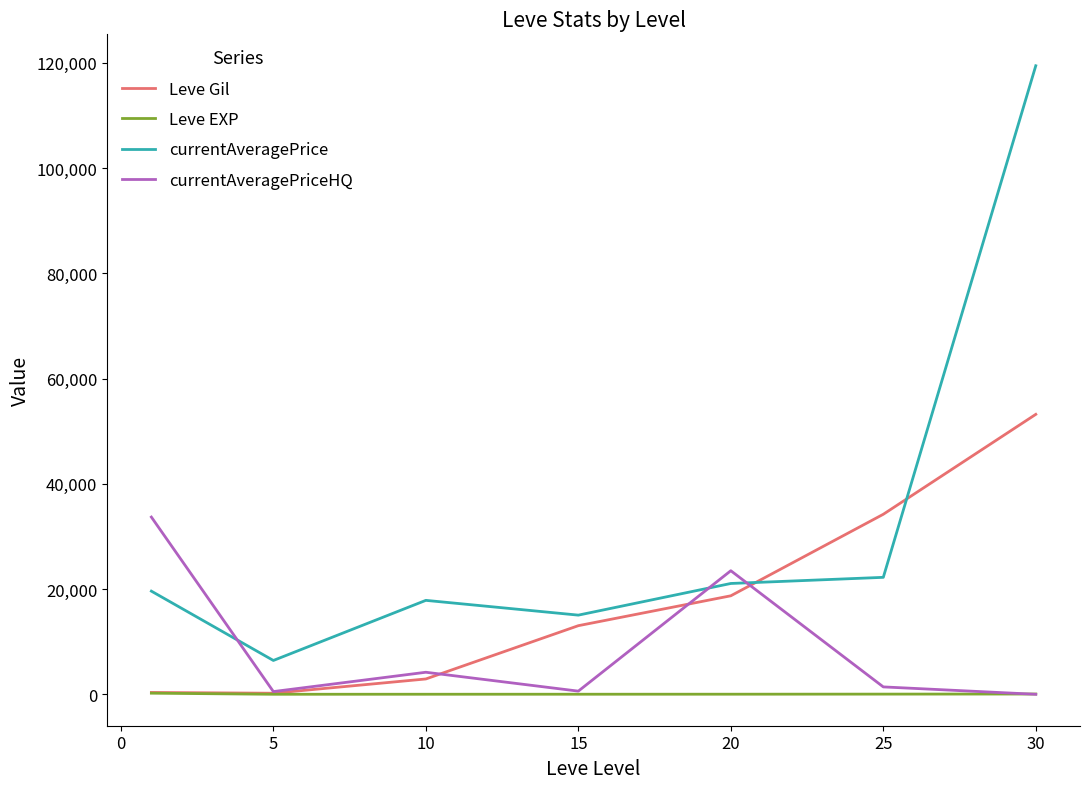

In currentAveragePriceHQ, how many points are higher than both neighbors (excluding endpoints)?

2